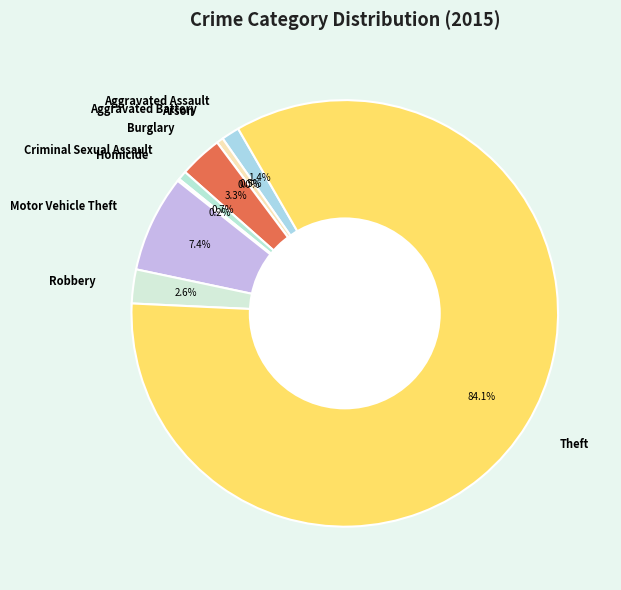

Which slice represents more than half of the pie?

Theft